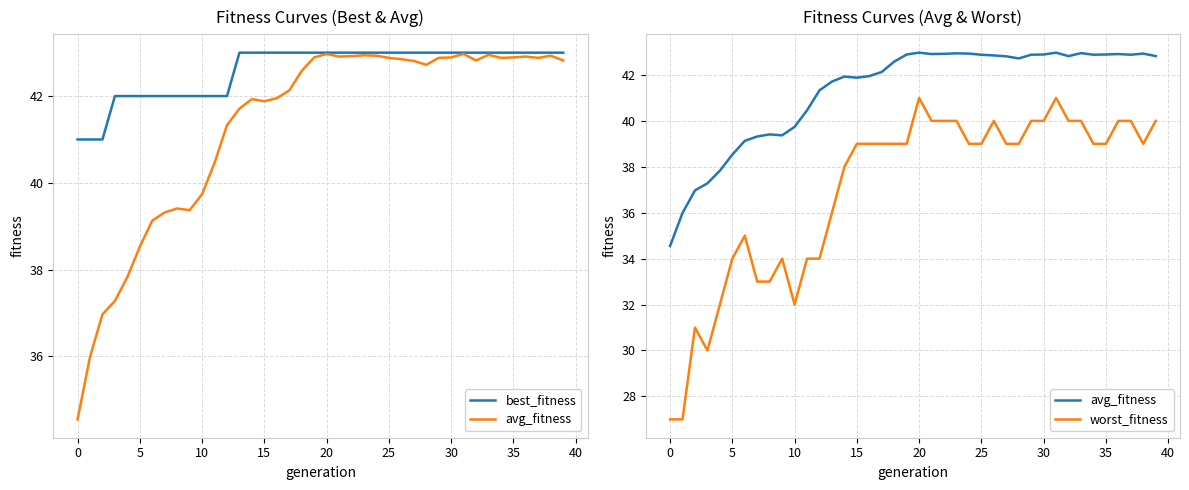

What is the difference between the highest and lowest values at 17?

4.0